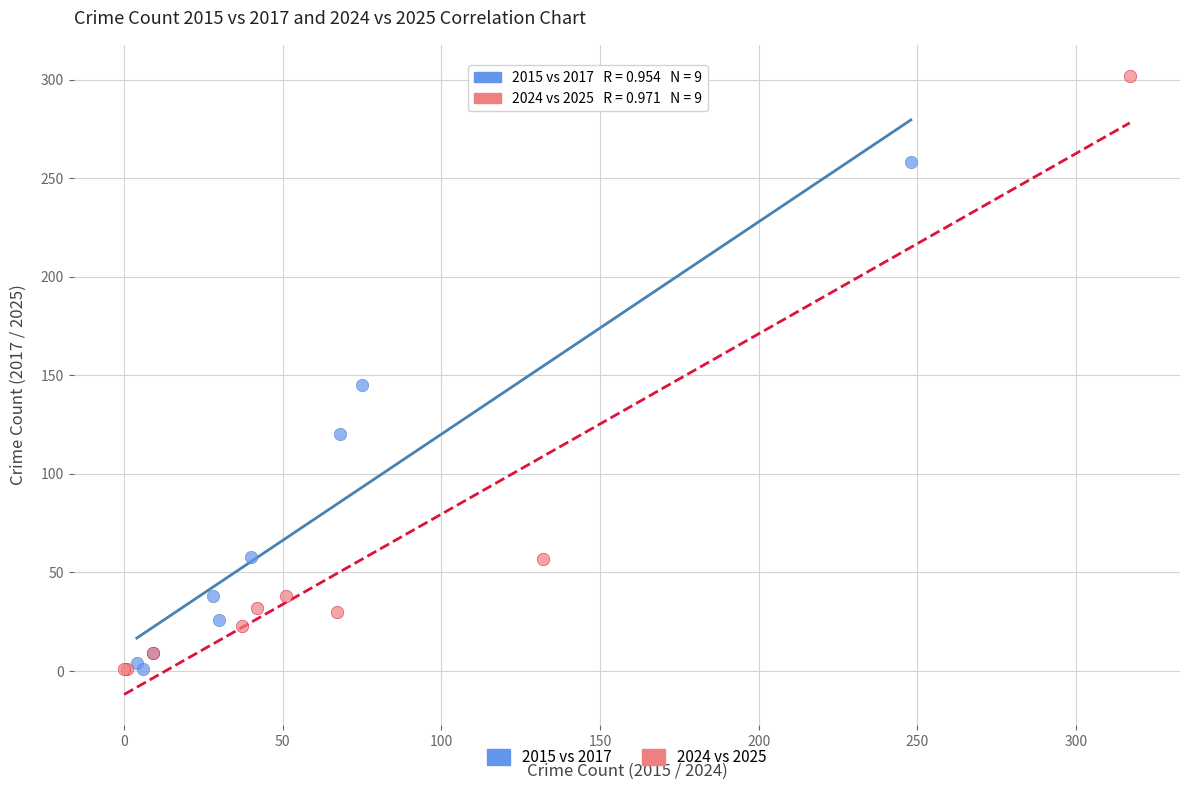

Which series contains the highest Y value?

2024 vs 2025